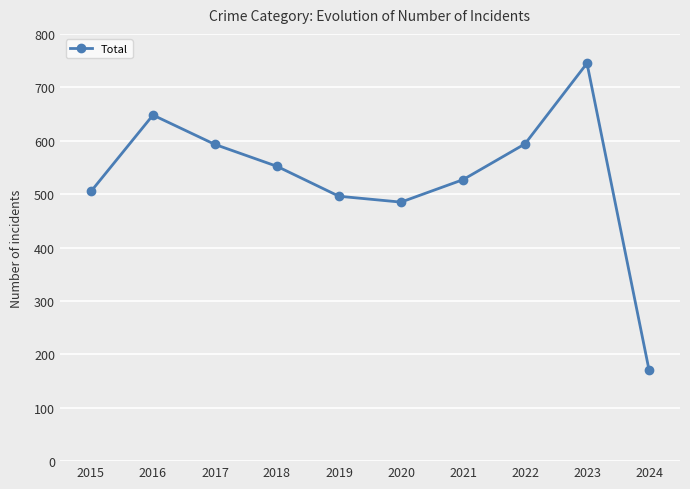

What is the value of the 6th point from the left?

485